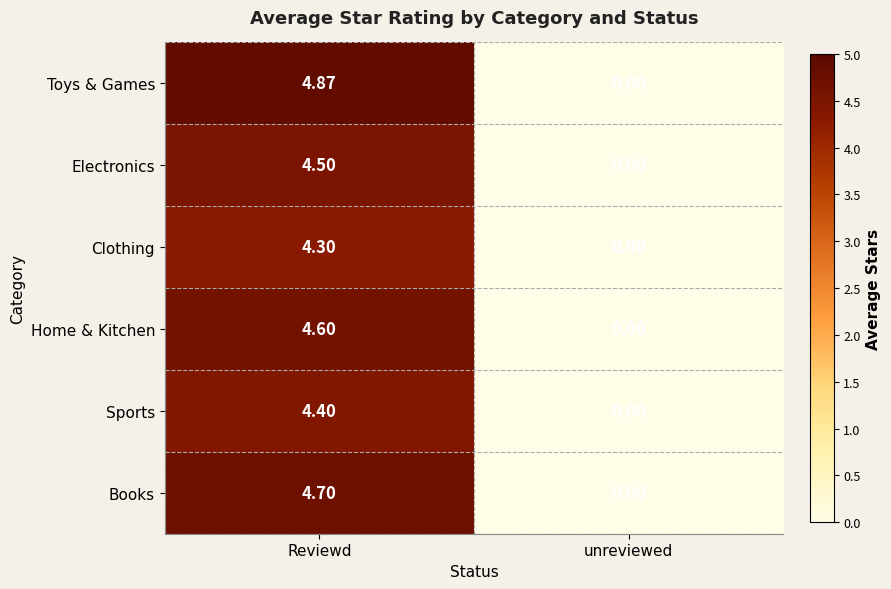

List the labels in order of Books value, smallest first.

unreviewed, Reviewd